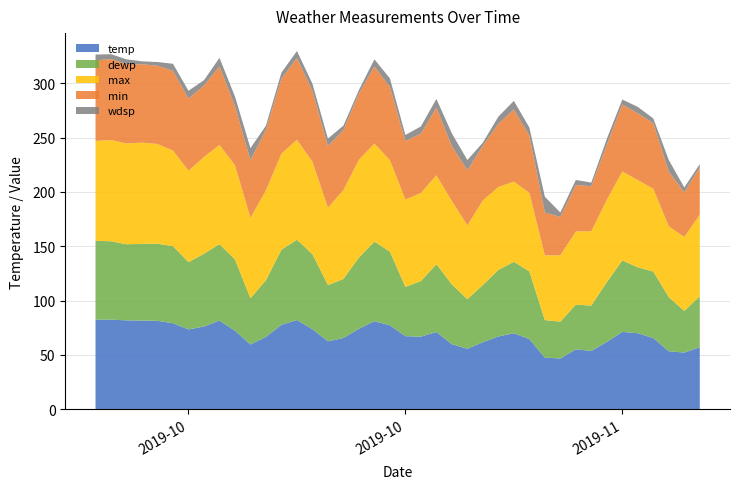

Reading left to right, extract all data points from this chart.

temp: 2019-10-02=82.3	2019-10-03=82.5	2019-10-04=81.8	2019-10-05=81.6	2019-10-06=81.3	2019-10-07=79.1	2019-10-08=73.4	2019-10-09=76.1	2019-10-10=81.6	2019-10-11=72.2	2019-10-12=59.6	2019-10-13=66.6	2019-10-14=77.7	2019-10-15=82.1	2019-10-16=73.6	2019-10-17=62.5	2019-10-18=65.5	2019-10-19=74.0	2019-10-20=81.0	2019-10-21=77.2	2019-10-22=67.2	2019-10-23=66.8	2019-10-24=71.0	2019-10-25=59.8	2019-10-26=55.6	2019-10-27=61.6	2019-10-28=66.9	2019-10-29=69.9	2019-10-30=64.5	2019-10-31=47.5	2019-11-01=46.7	2019-11-02=55.1	2019-11-03=53.6	2019-11-04=61.9	2019-11-05=71.2	2019-11-06=69.9	2019-11-07=65.4	2019-11-08=53.3	2019-11-09=52.1	2019-11-10=57.0
dewp: 2019-10-02=72.7	2019-10-03=72.1	2019-10-04=70.1	2019-10-05=70.6	2019-10-06=71.0	2019-10-07=70.9	2019-10-08=61.9	2019-10-09=67.0	2019-10-10=70.3	2019-10-11=65.7	2019-10-12=42.5	2019-10-13=52.2	2019-10-14=69.1	2019-10-15=73.9	2019-10-16=69.0	2019-10-17=51.7	2019-10-18=54.4	2019-10-19=65.5	2019-10-20=73.3	2019-10-21=67.8	2019-10-22=45.4	2019-10-23=51.1	2019-10-24=62.4	2019-10-25=55.0	2019-10-26=45.7	2019-10-27=52.7	2019-10-28=61.2	2019-10-29=65.7	2019-10-30=62.3	2019-10-31=34.6	2019-11-01=33.9	2019-11-02=41.1	2019-11-03=41.7	2019-11-04=55.0	2019-11-05=65.8	2019-11-06=60.7	2019-11-07=61.2	2019-11-08=49.8	2019-11-09=38.3	2019-11-10=46.9
max: 2019-10-02=91.9	2019-10-03=93.2	2019-10-04=92.7	2019-10-05=93.2	2019-10-06=91.8	2019-10-07=88.0	2019-10-08=84.2	2019-10-09=89.1	2019-10-10=91.3	2019-10-11=86.6	2019-10-12=74.0	2019-10-13=82.6	2019-10-14=88.5	2019-10-15=91.9	2019-10-16=85.1	2019-10-17=71.2	2019-10-18=81.8	2019-10-19=90.0	2019-10-20=90.2	2019-10-21=84.1	2019-10-22=80.5	2019-10-23=81.0	2019-10-24=81.8	2019-10-25=76.7	2019-10-26=68.0	2019-10-27=77.8	2019-10-28=76.4	2019-10-29=73.8	2019-10-30=72.2	2019-10-31=59.6	2019-11-01=61.0	2019-11-02=67.3	2019-11-03=68.4	2019-11-04=75.8	2019-11-05=81.9	2019-11-06=80.2	2019-11-07=76.2	2019-11-08=65.1	2019-11-09=68.0	2019-11-10=75.2
min: 2019-10-02=74.1	2019-10-03=74.5	2019-10-04=73.0	2019-10-05=72.2	2019-10-06=72.0	2019-10-07=73.4	2019-10-08=66.3	2019-10-09=65.8	2019-10-10=72.2	2019-10-11=54.4	2019-10-12=53.0	2019-10-13=55.8	2019-10-14=68.9	2019-10-15=75.2	2019-10-16=65.1	2019-10-17=56.8	2019-10-18=55.2	2019-10-19=61.0	2019-10-20=70.9	2019-10-21=67.4	2019-10-22=53.8	2019-10-23=54.6	2019-10-24=62.2	2019-10-25=50.4	2019-10-26=50.7	2019-10-27=50.2	2019-10-28=58.0	2019-10-29=66.4	2019-10-30=52.7	2019-10-31=39.4	2019-11-01=35.4	2019-11-02=42.8	2019-11-03=41.4	2019-11-04=50.6	2019-11-05=61.7	2019-11-06=61.4	2019-11-07=60.4	2019-11-08=50.2	2019-11-09=41.2	2019-11-10=43.6
wdsp: 2019-10-02=5.4	2019-10-03=4.5	2019-10-04=4.5	2019-10-05=2.6	2019-10-06=3.4	2019-10-07=6.5	2019-10-08=7.3	2019-10-09=4.8	2019-10-10=8.0	2019-10-11=8.9	2019-10-12=11.1	2019-10-13=3.8	2019-10-14=5.6	2019-10-15=6.5	2019-10-16=6.7	2019-10-17=6.9	2019-10-18=4.1	2019-10-19=3.2	2019-10-20=6.7	2019-10-21=8.0	2019-10-22=5.5	2019-10-23=6.7	2019-10-24=8.1	2019-10-25=11.8	2019-10-26=9.4	2019-10-27=3.0	2019-10-28=6.7	2019-10-29=7.9	2019-10-30=7.5	2019-10-31=14.6	2019-11-01=4.0	2019-11-02=4.6	2019-11-03=3.4	2019-11-04=5.6	2019-11-05=4.5	2019-11-06=6.0	2019-11-07=4.3	2019-11-08=10.9	2019-11-09=4.5	2019-11-10=2.9